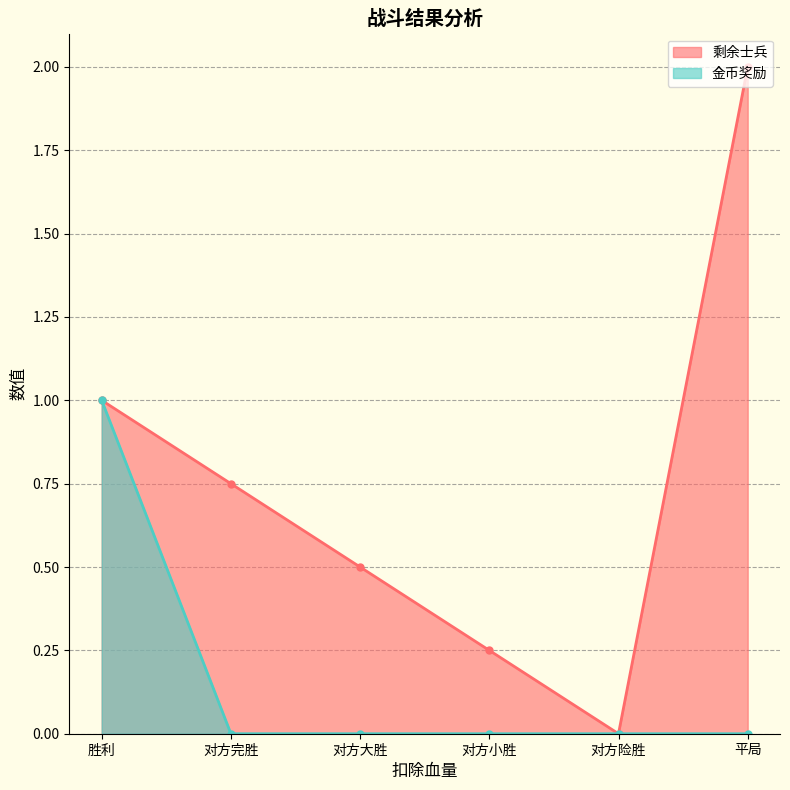

What is the difference between the highest and lowest values at 平局?

2.0